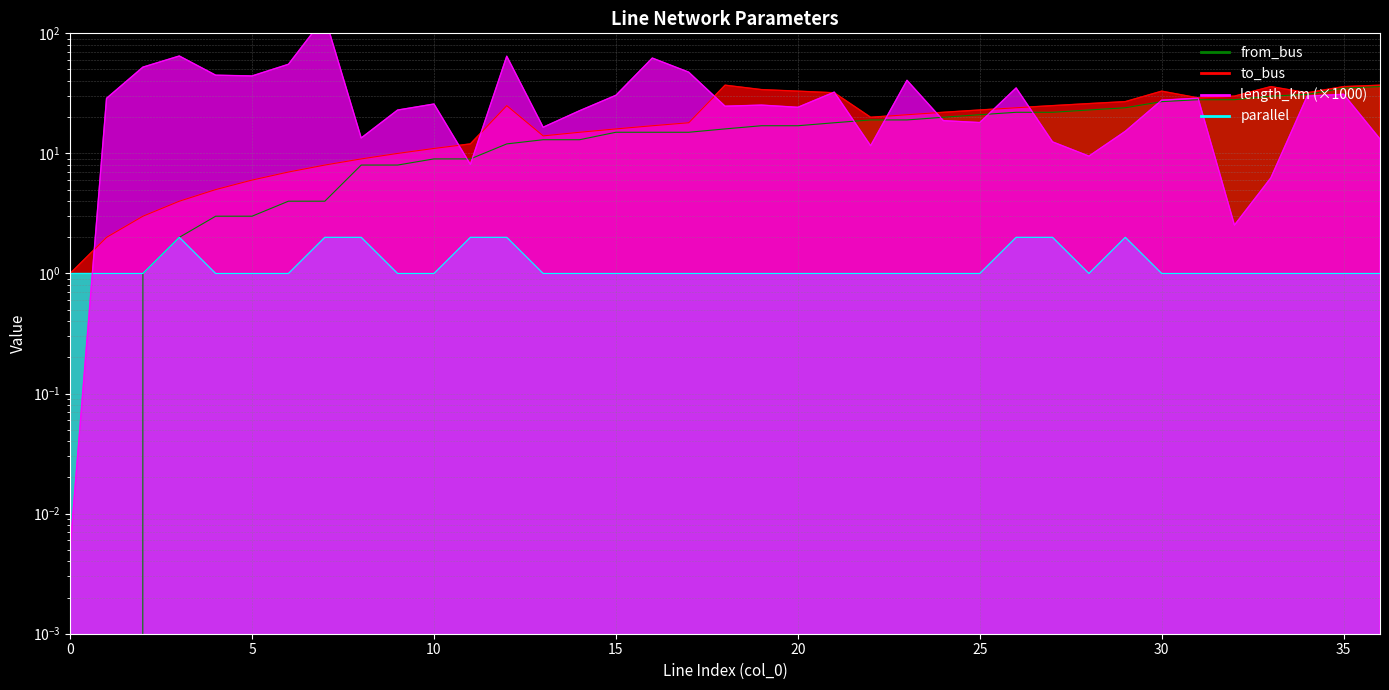

What is the maximum value shown in the chart?

137.1